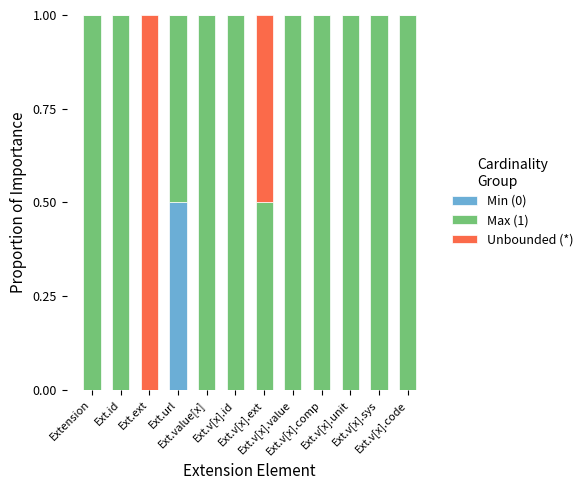

What is the sum of all Min (0) values?

0.5